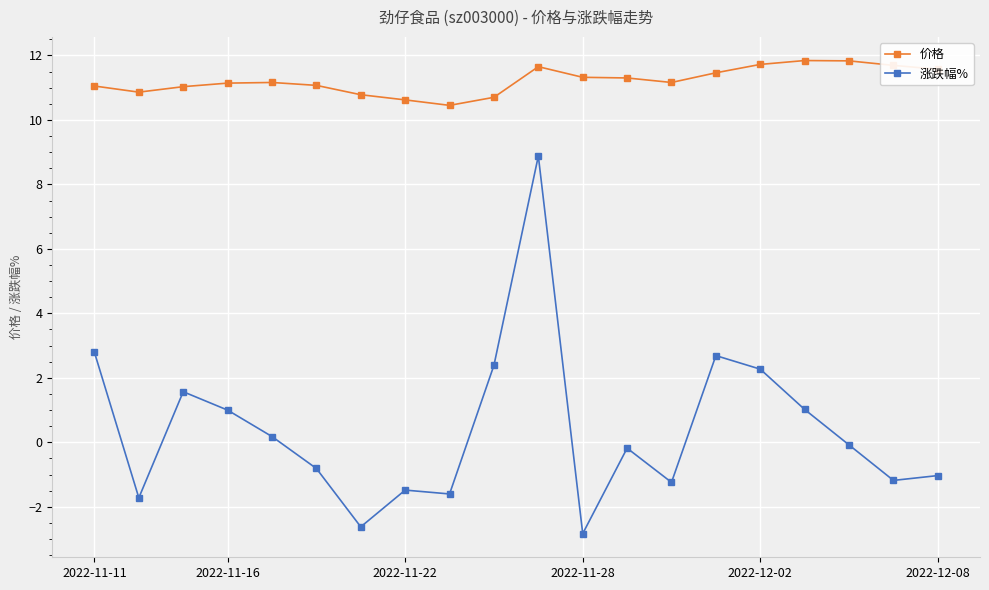

What is the average value of the 价格 series?

11.2